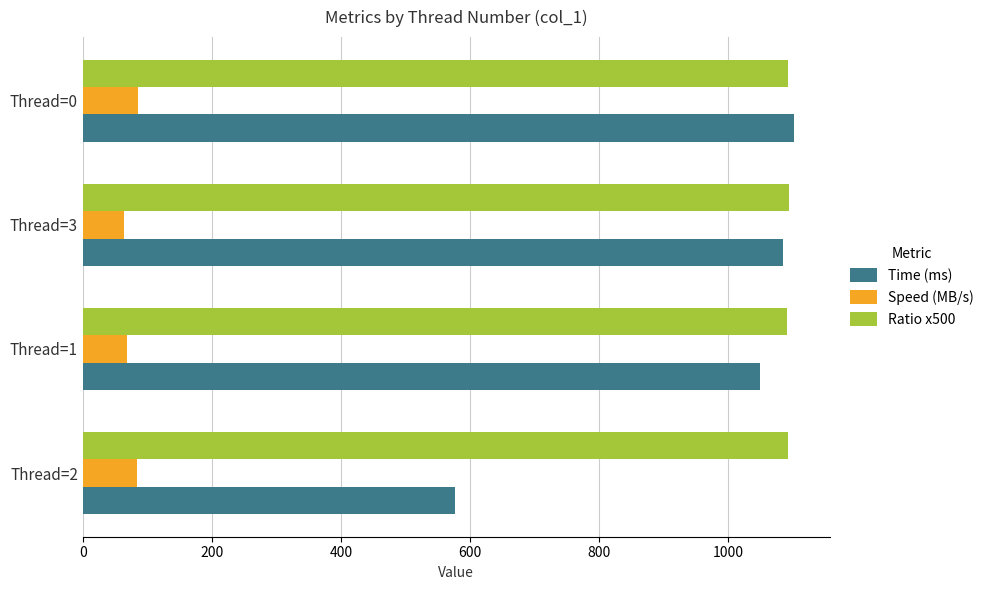

What is the maximum value shown in the chart?

1101.7